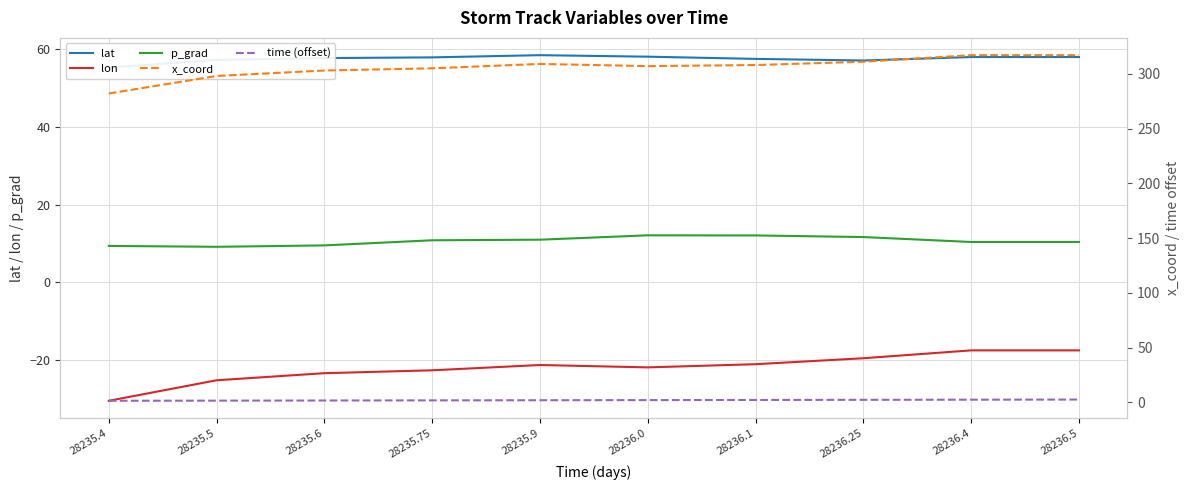

What is the sum of the lat values at 28236.25 and 28235.75?

115.0